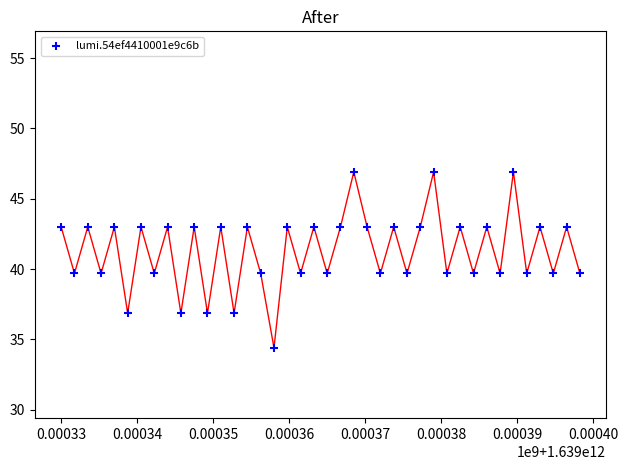

What is the range of X values (max minus min)?

68250.0